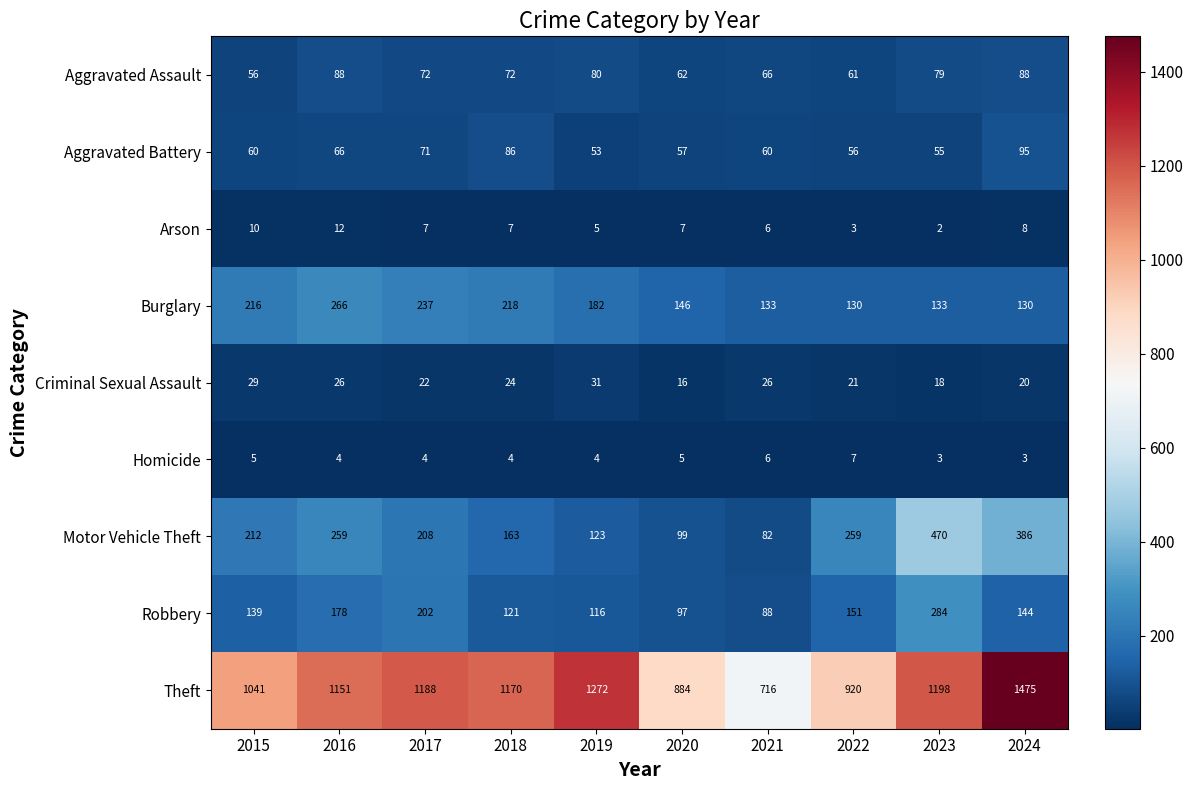

Count the number of categories in the chart.

10